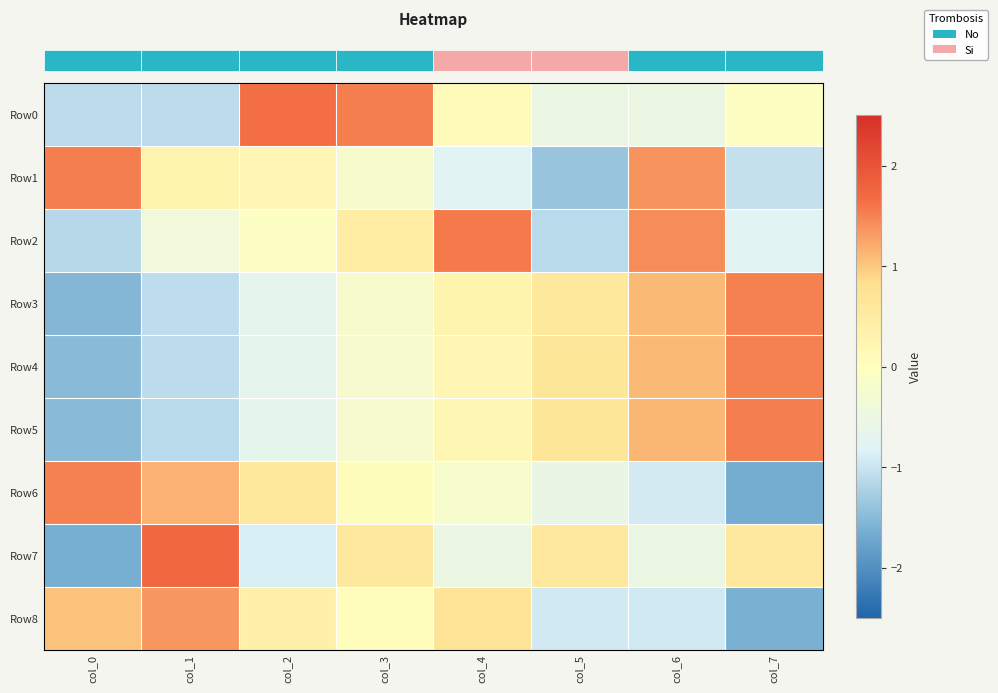

Reading right to left, list all the values displayed in this chart.

row_0: -0.0	-0.5	-0.5	0.1	1.5	1.6	-1.1	-1.1
row_1: -1.0	1.4	-1.4	-0.8	-0.2	0.2	0.3	1.5
row_2: -0.8	1.4	-1.1	1.6	0.5	-0.1	-0.4	-1.1
row_3: 1.5	1.1	0.6	0.3	-0.2	-0.7	-1.1	-1.5
row_4: 1.5	1.1	0.7	0.2	-0.2	-0.7	-1.1	-1.5
row_5: 1.5	1.1	0.6	0.2	-0.2	-0.7	-1.1	-1.5
row_6: -1.7	-0.9	-0.6	-0.2	0.1	0.6	1.2	1.5
row_7: 0.6	-0.5	0.6	-0.5	0.6	-0.9	1.7	-1.6
row_8: -1.6	-1.0	-1.0	0.7	0.0	0.4	1.4	1.0